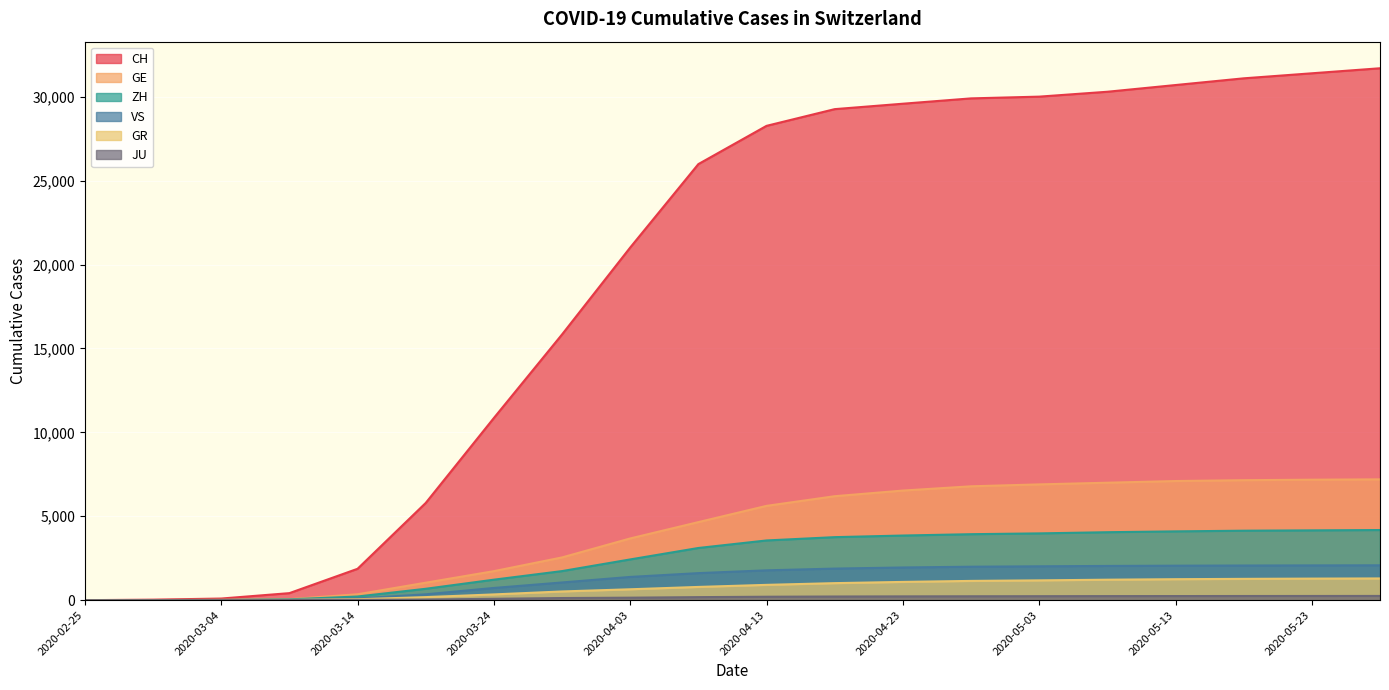

True or false: GR has more than 2 points higher than both neighbors.

False